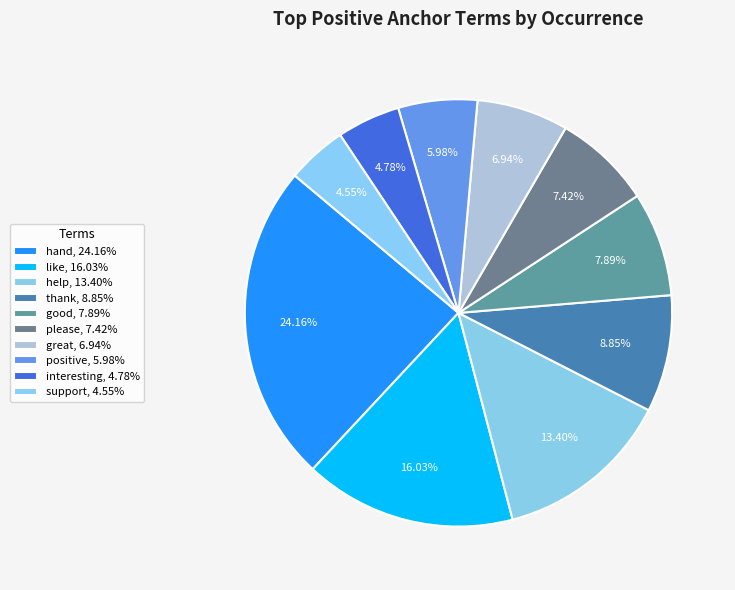

How many slices are in this pie chart?

10